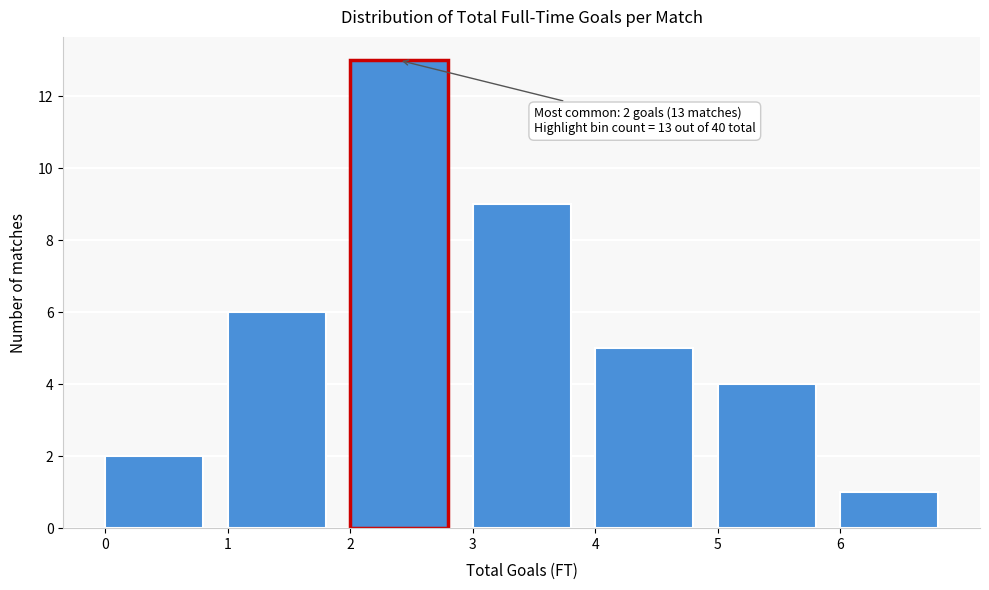

Over which range of the x-axis is the bar tallest?

2 to 3